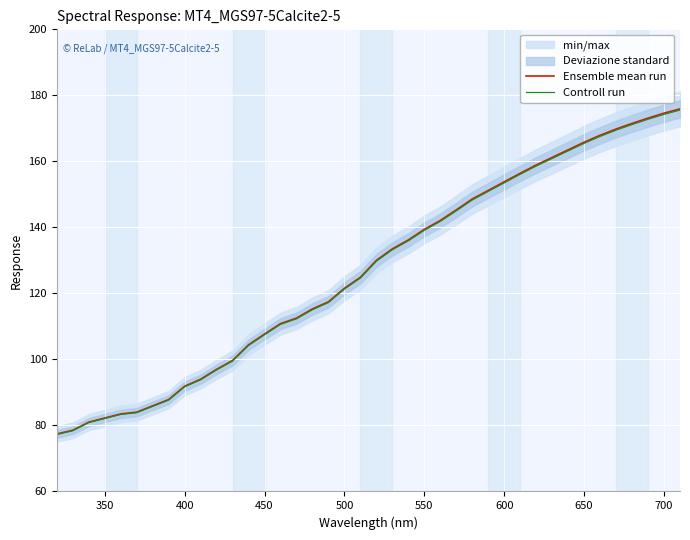

What is the maximum value for Controll run?

175.5